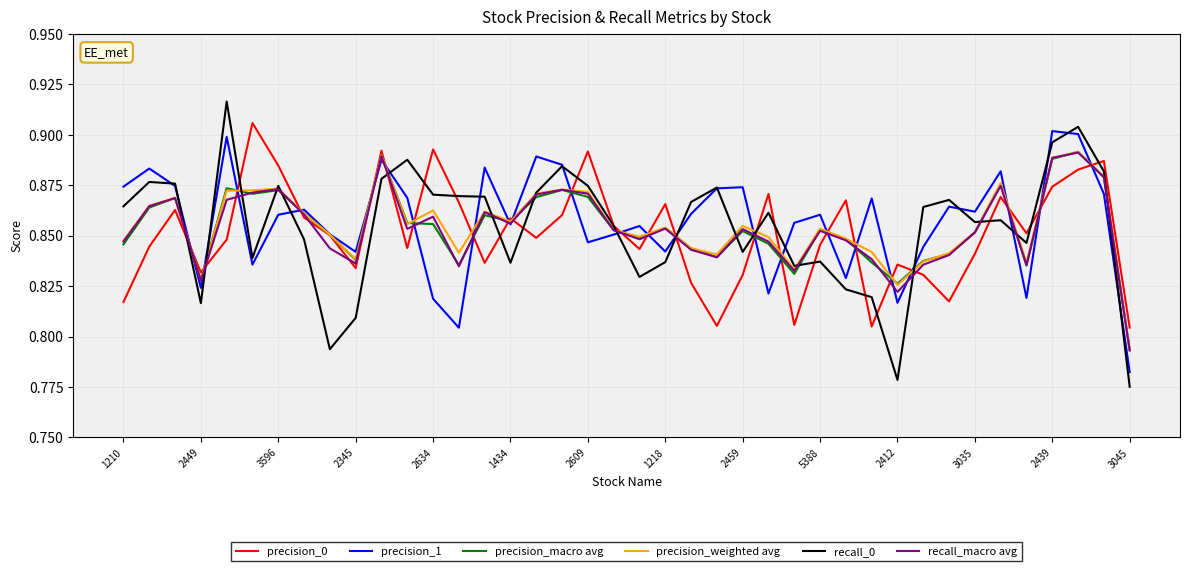

Which series has the largest range (max minus min)?

recall_0